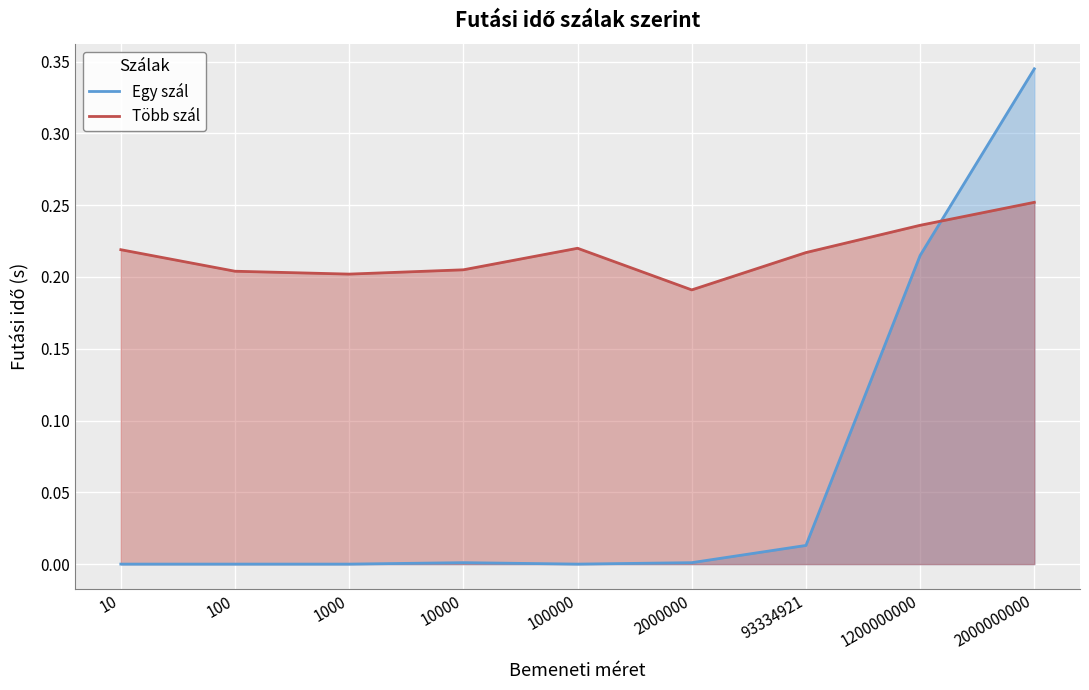

What is the sum of all Több szál values?

1.9